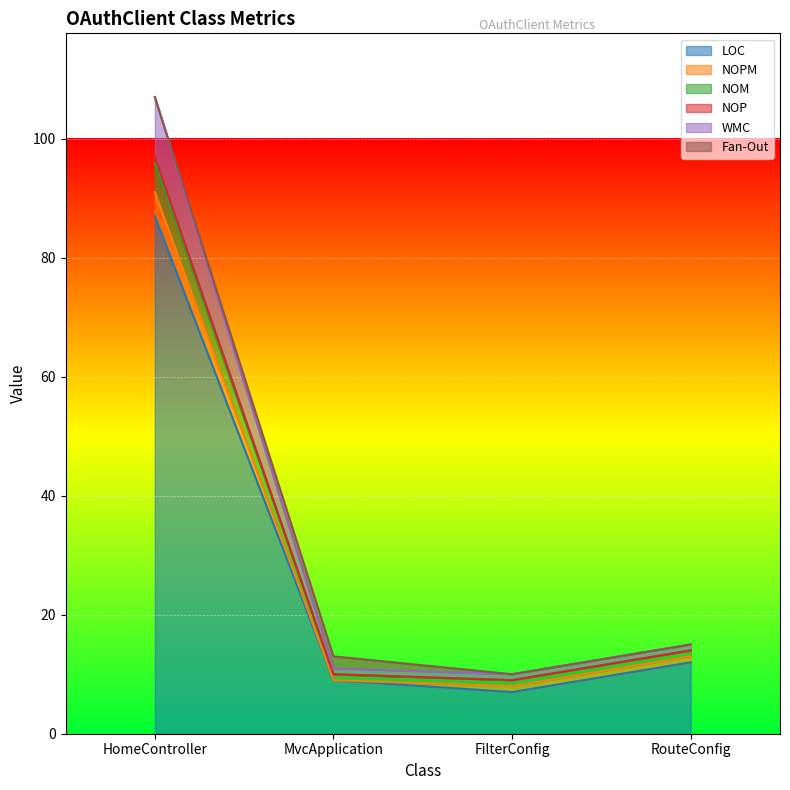

What is the lowest value of the LOC series?

7